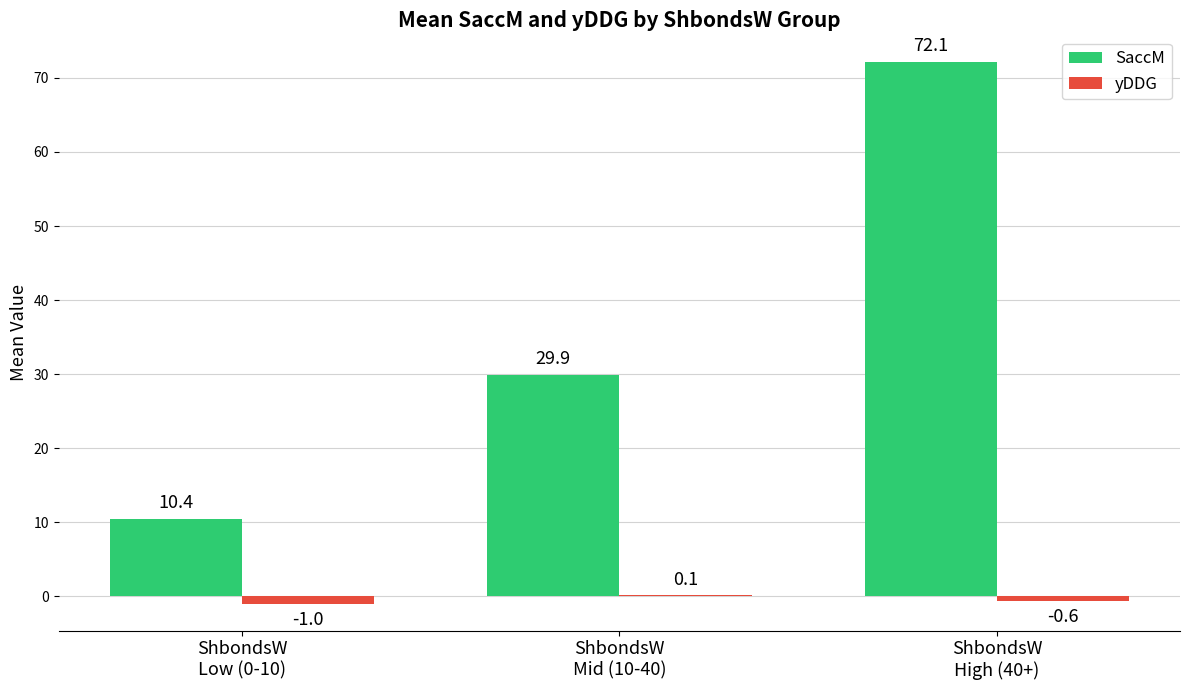

Which series has the largest total across all categories?

SaccM